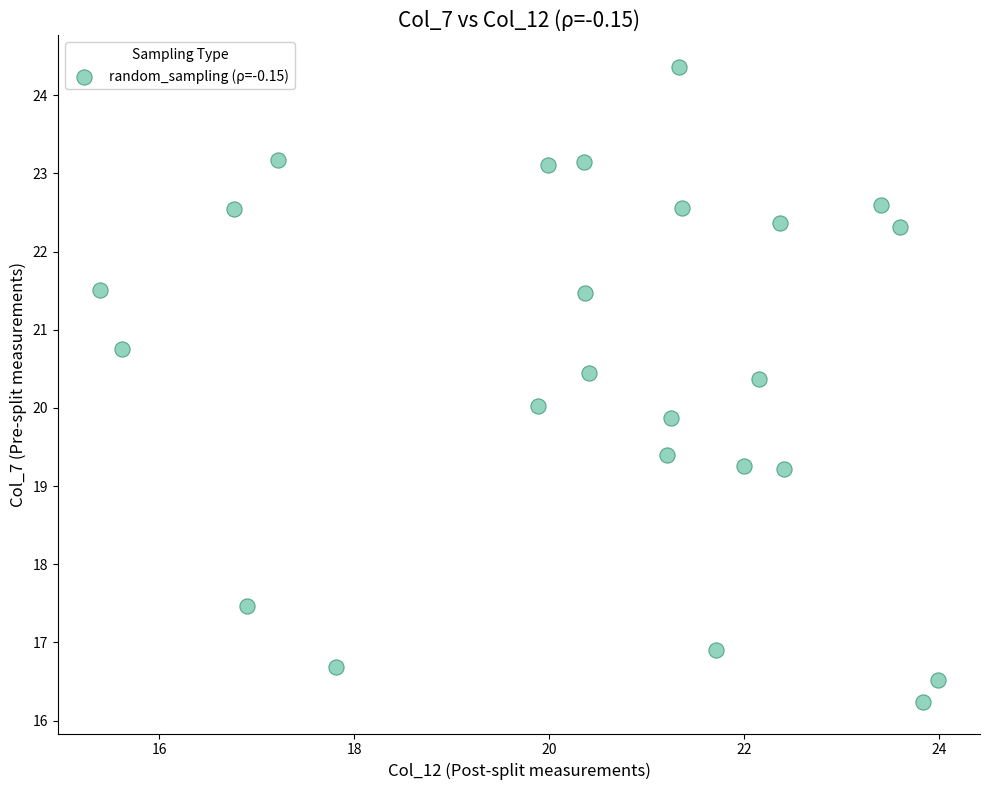

What is the range of Y values (max minus min)?

8.1